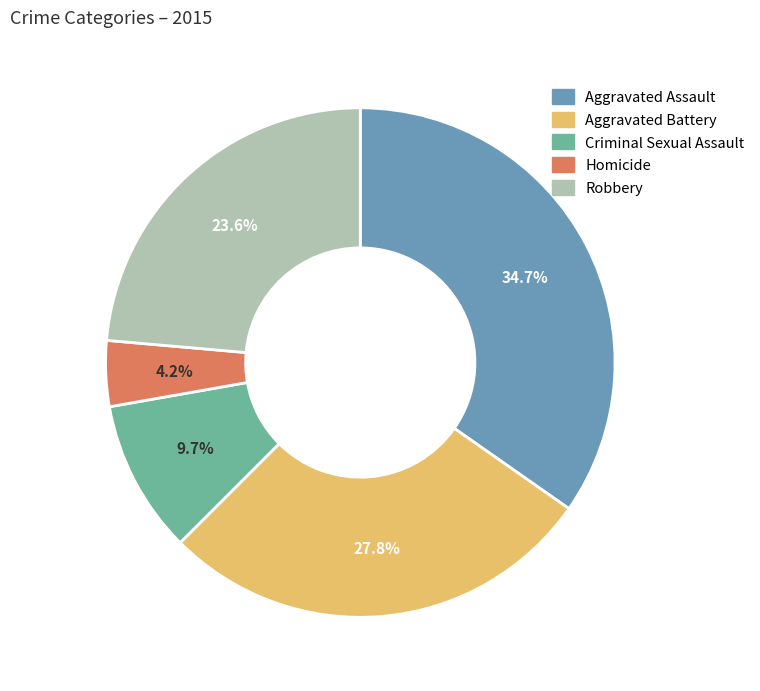

To the nearest percent, what is the combined percentage of Criminal Sexual Assault and Robbery?

33%